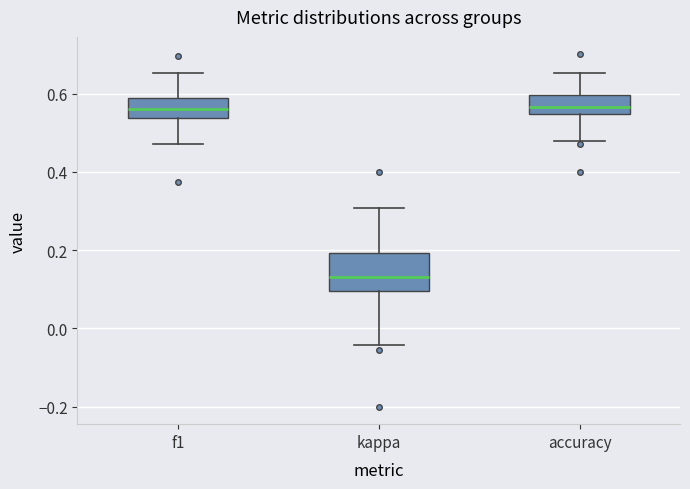

Reading left to right, transcribe this box plot: for each box, give where its median line is, the range the box spans, and where its two whiskers end, as read against the y-axis. The values are not printed on the chart, so give them approximately, as read against the axis.

f1: median 0.56, box 0.54 to 0.58, whiskers 0.48 to 0.66
kappa: median 0.14, box 0.10 to 0.20, whiskers -0.04 to 0.30
accuracy: median 0.56, box 0.54 to 0.60, whiskers 0.48 to 0.66